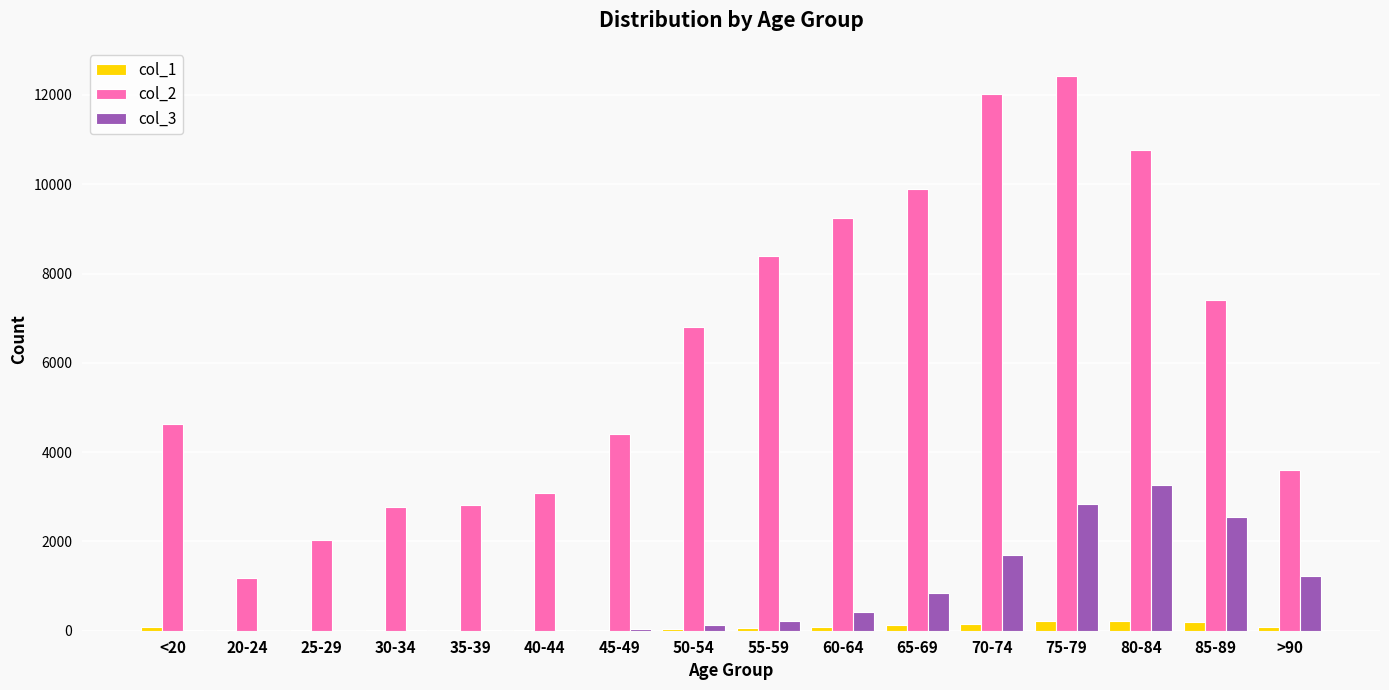

Are the bars grouped side by side (vs. stacked)?

Yes